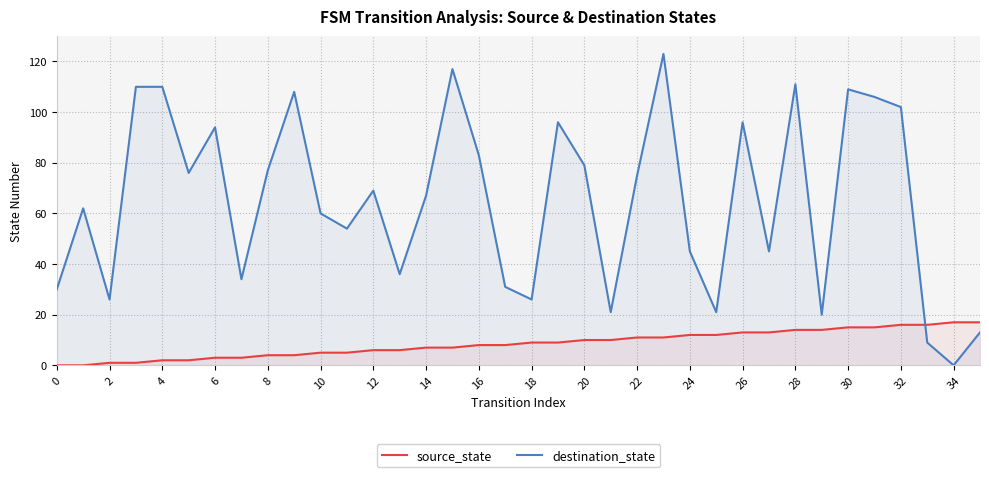

What is the difference between the maximum and second lowest values in the destination_state series?

114